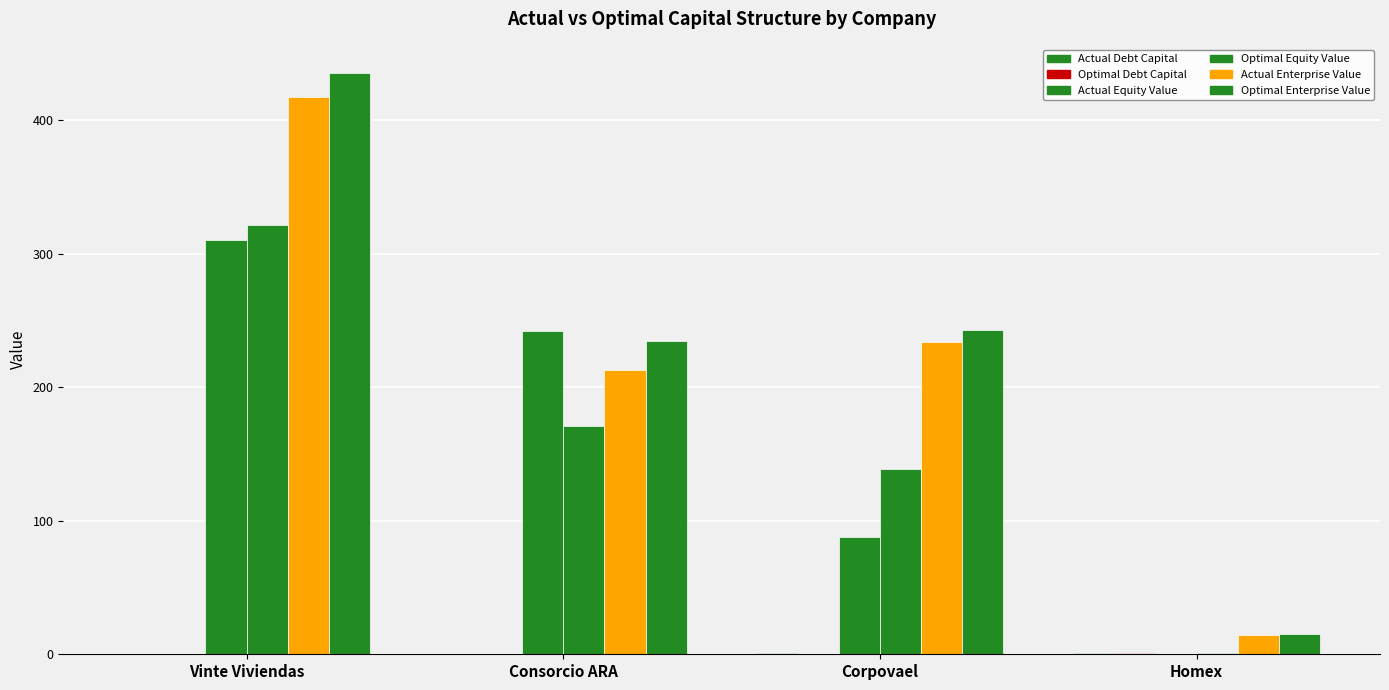

List the labels in order of Actual Enterprise Value value, smallest first.

Homex, Consorcio ARA, Corpovael, Vinte Viviendas